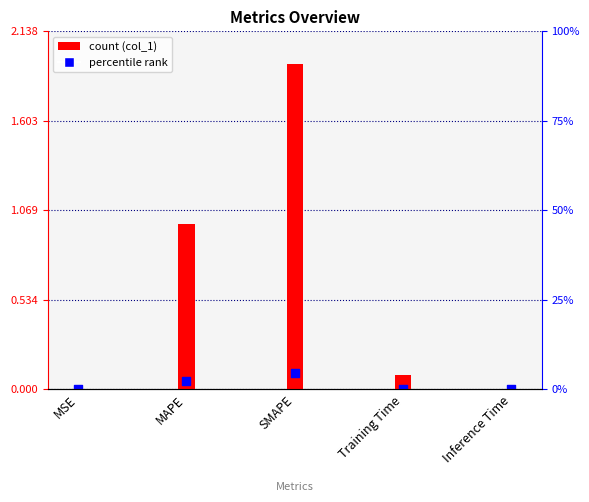

Which has a higher value, Training Time or MAPE?

MAPE